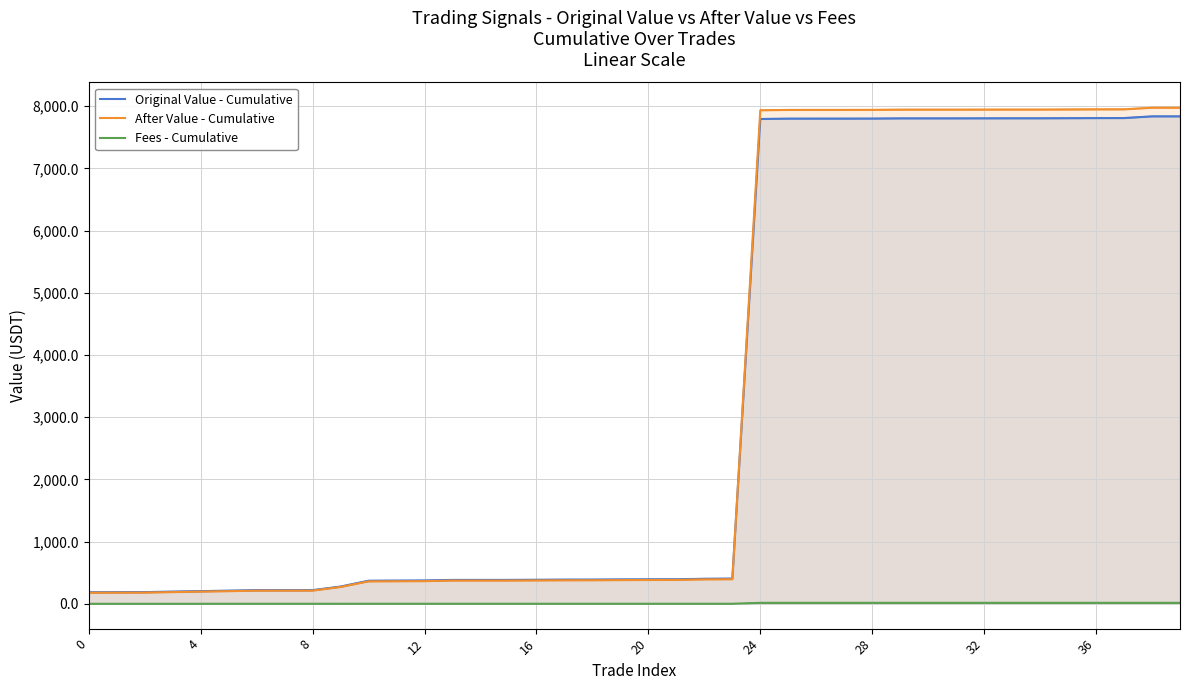

Does the chart display data point markers on the line(s)?

No